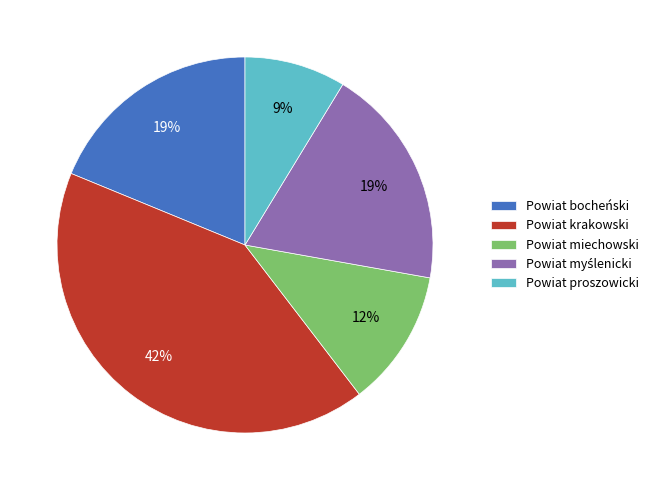

How many segments does this pie chart have?

5